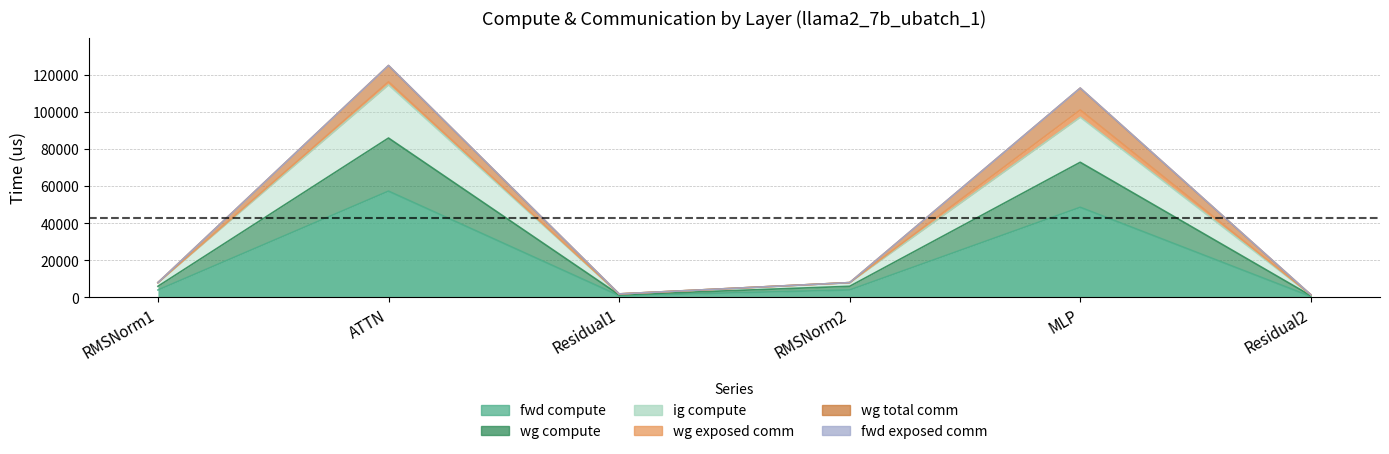

How many values in the fwd compute series exceed 3971?

4